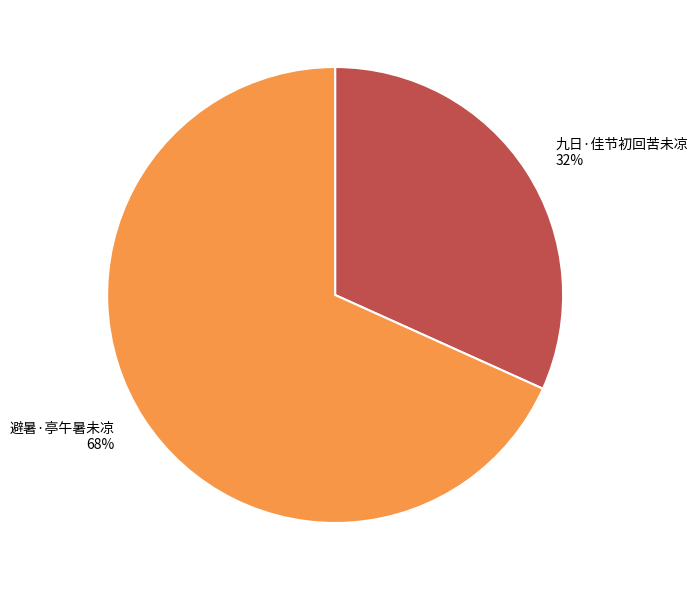

Is the sum of 九日·佳节初回苦未凉 and 避暑·亭午暑未凉 greater than half?

Yes